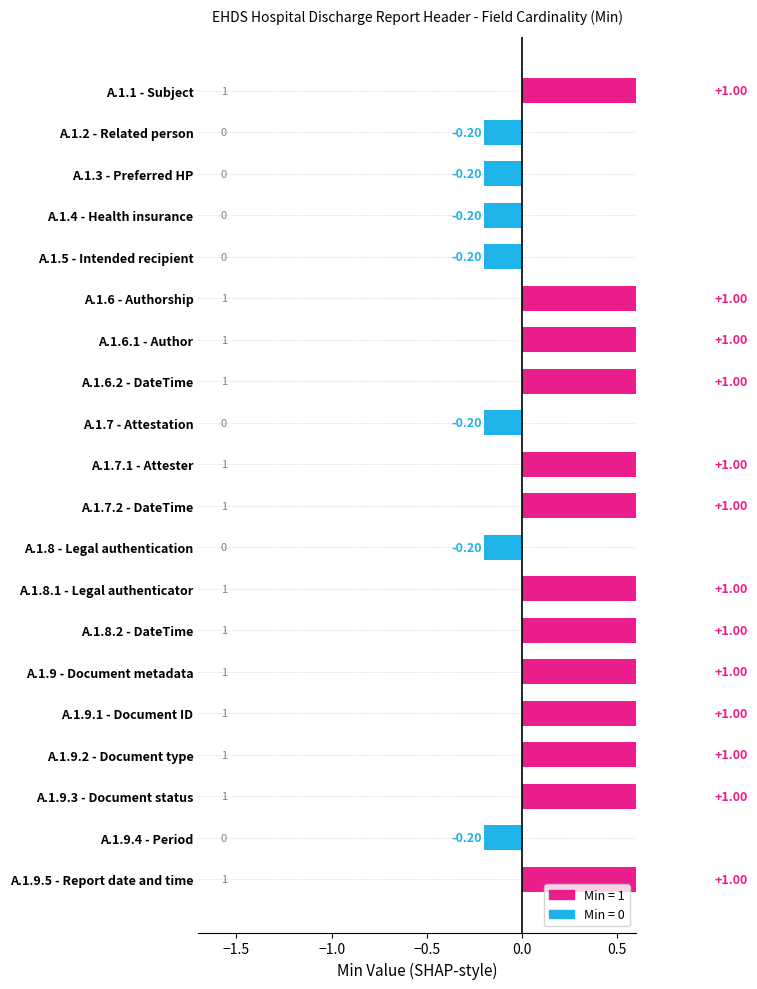

The value at A.1.8 - Legal authentication is -0.2. True or false?

True